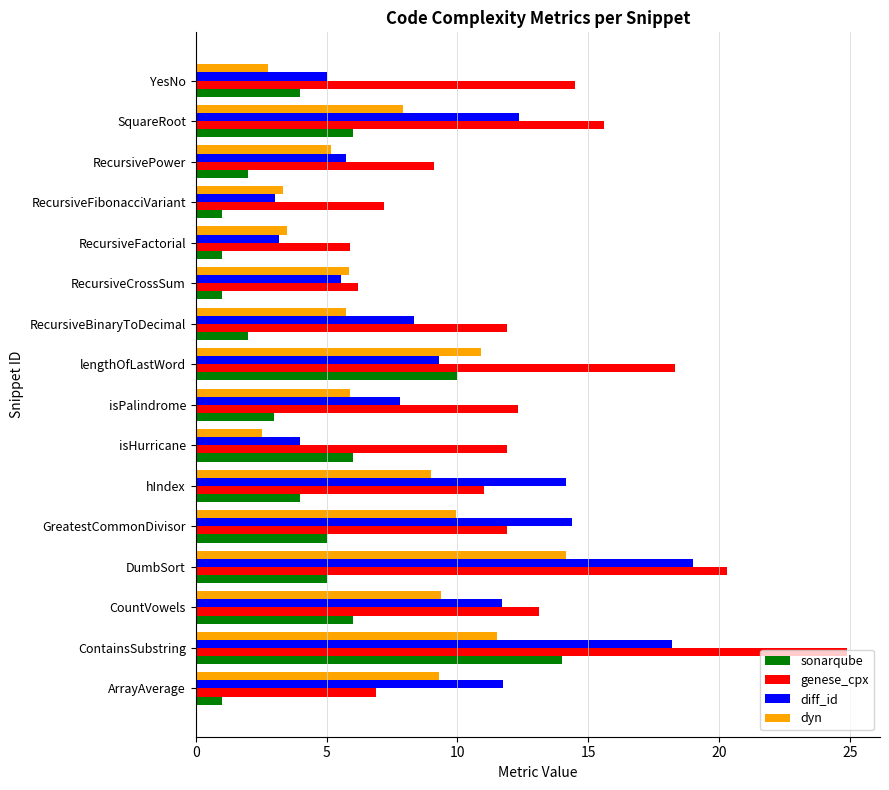

What are all the series names shown in the legend?

sonarqube, genese_cpx, diff_id, dyn